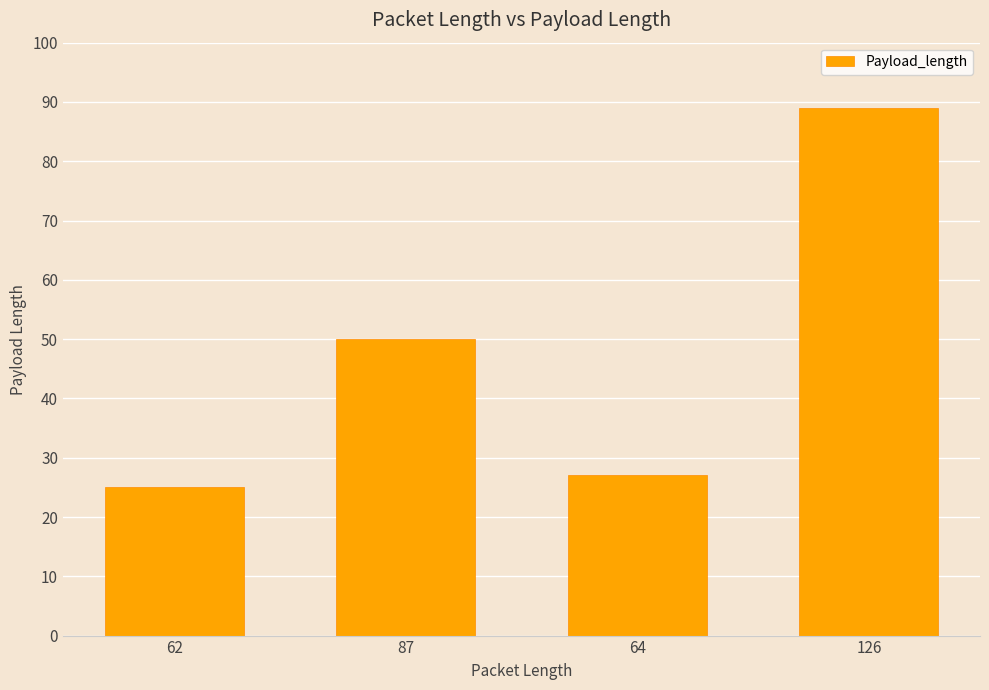

Reading left to right, list all the values displayed in this chart.

62=25	87=50	64=27	126=89